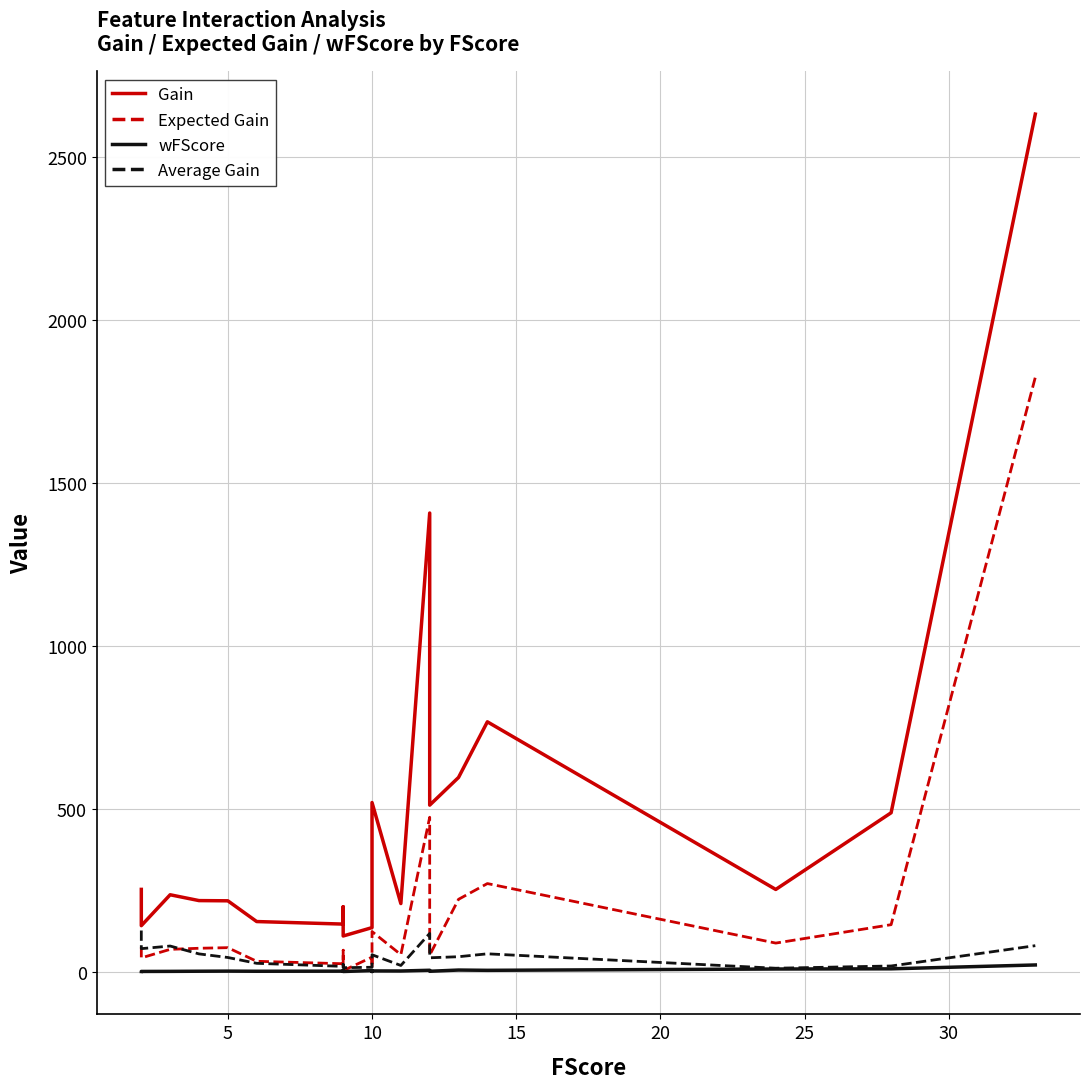

What is the minimum value shown in the chart?

0.4